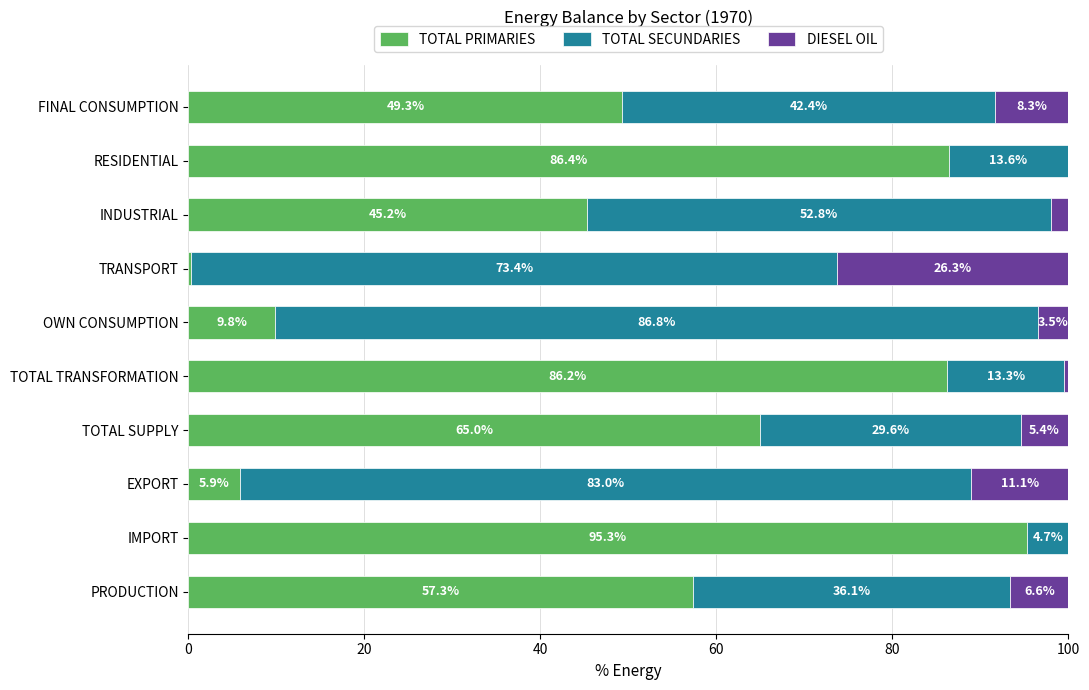

What is the total value across all series at FINAL CONSUMPTION?

100.0